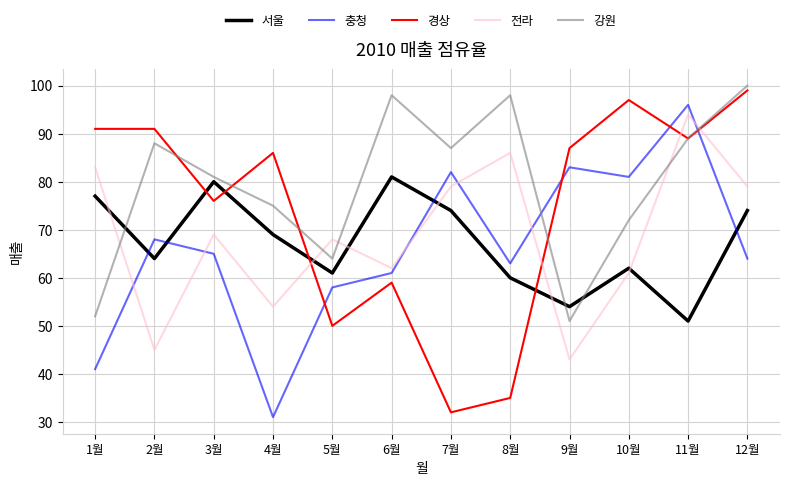

Which category has the highest value in the 충청 series?

11월